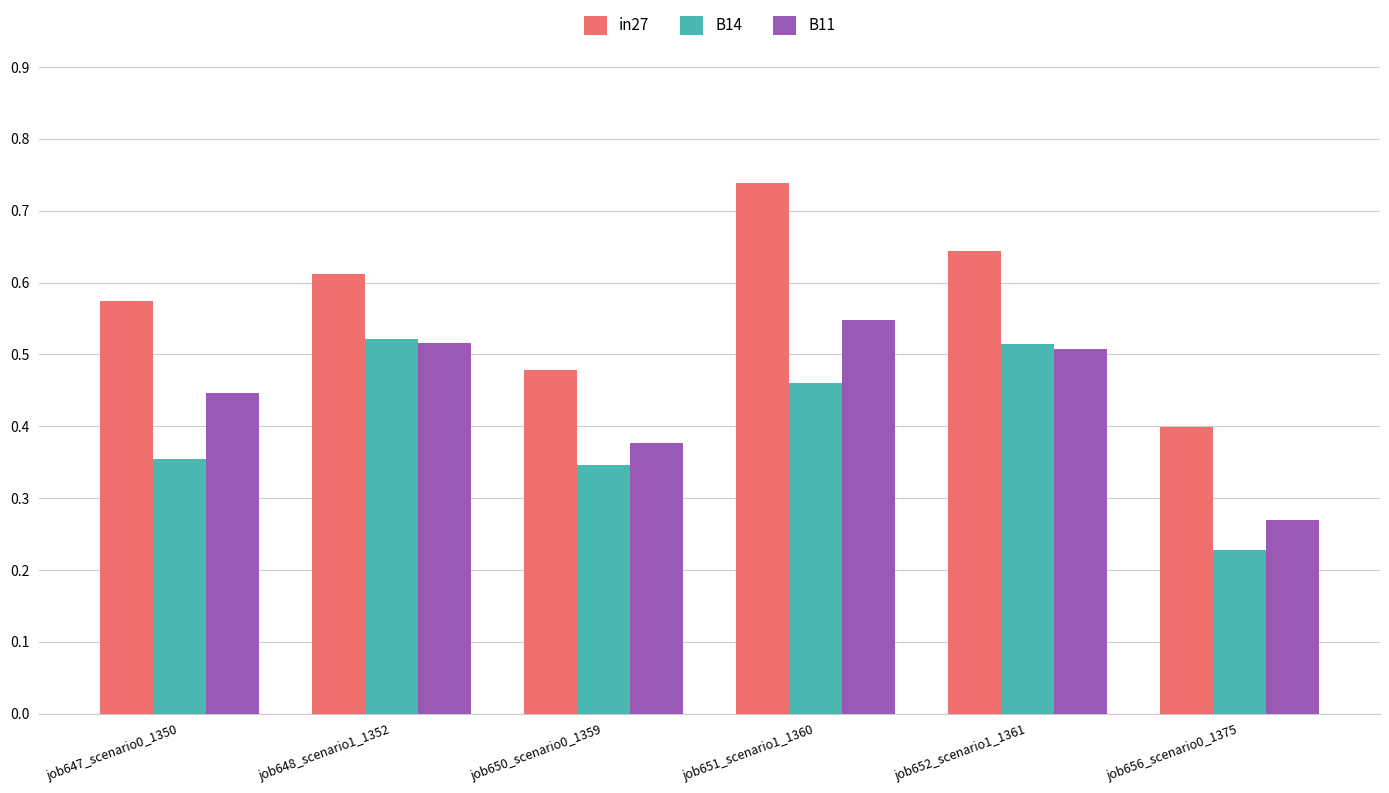

Rank the categories by in27 value from highest to lowest.

job651_scenario1_1360, job652_scenario1_1361, job648_scenario1_1352, job647_scenario0_1350, job650_scenario0_1359, job656_scenario0_1375